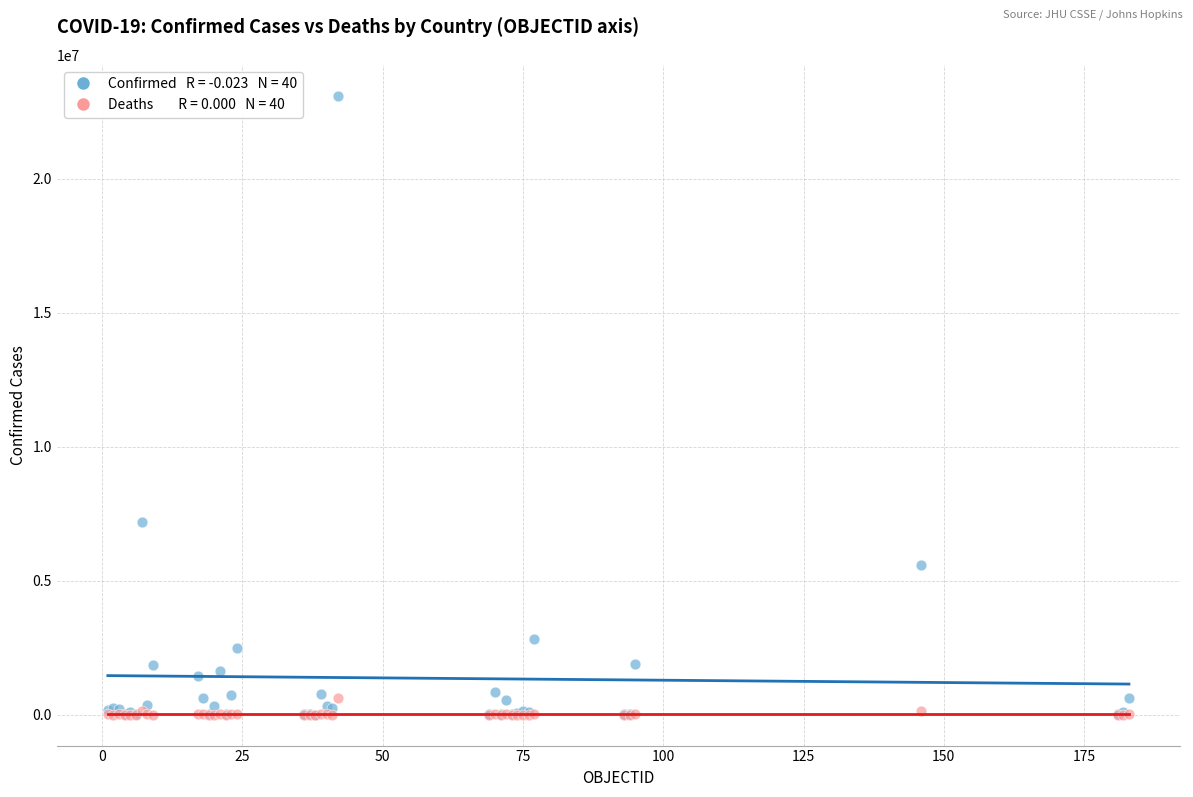

Across all series, what Y value is closest to 11544756?

7197323